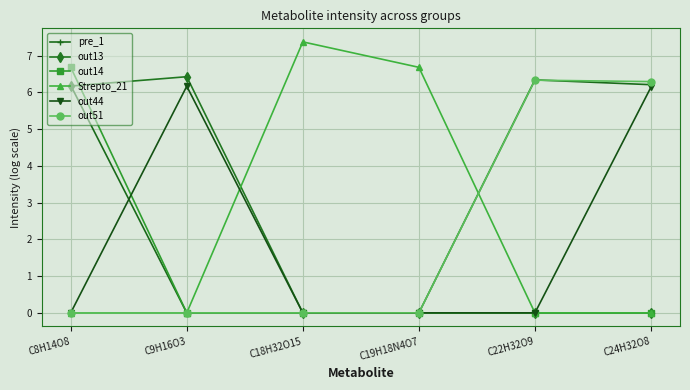

At which category does Strepto_21 reach its first local peak?

C18H32O15